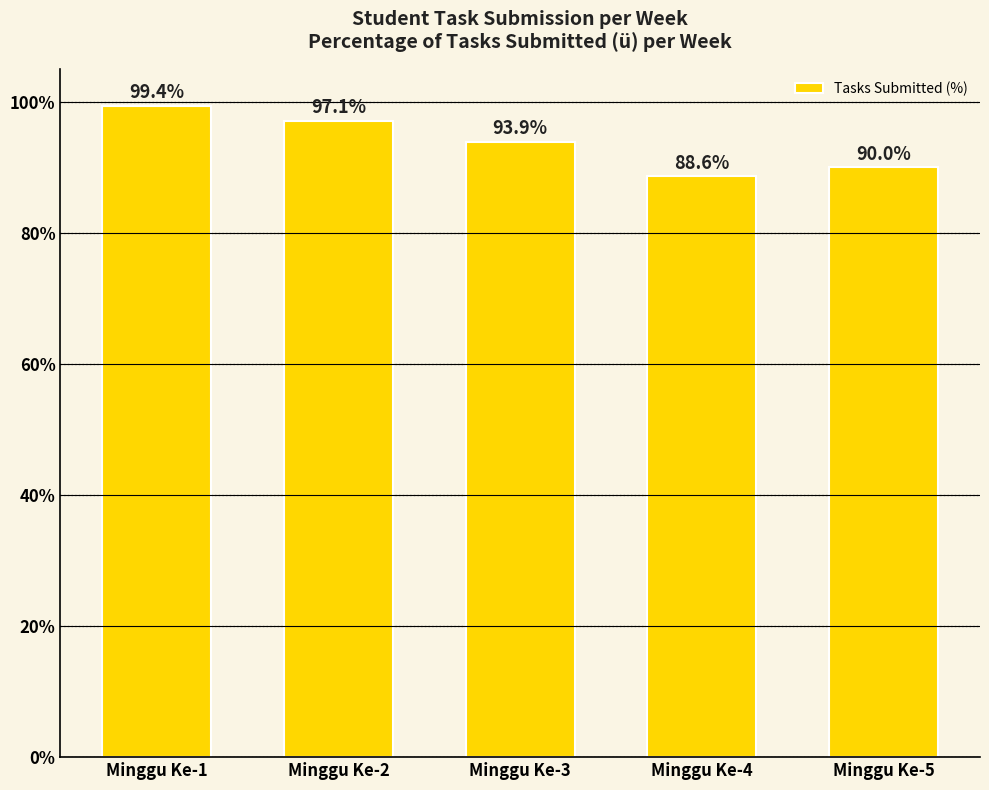

What is the sum of the values at Minggu Ke-5 and Minggu Ke-2?

187.1